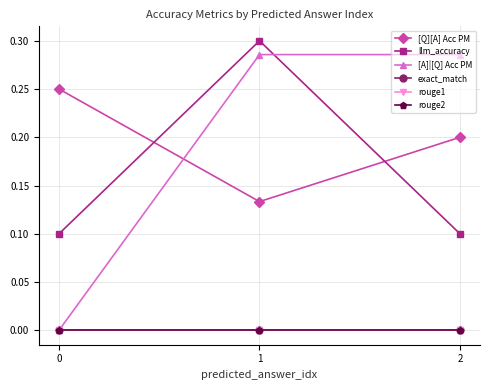

Which series has the largest total across all categories?

[Q][A] Acc PM